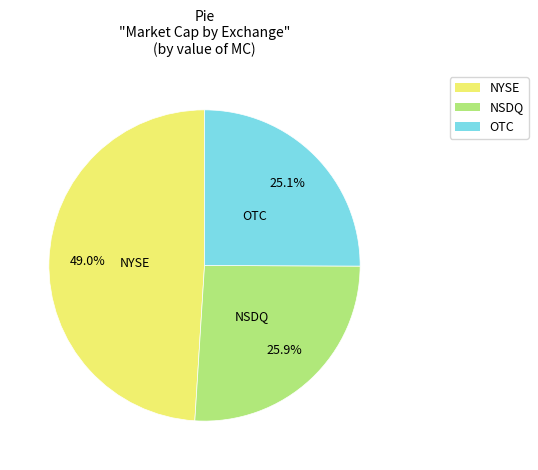

Rank the categories by value from lowest to highest.

OTC, NSDQ, NYSE